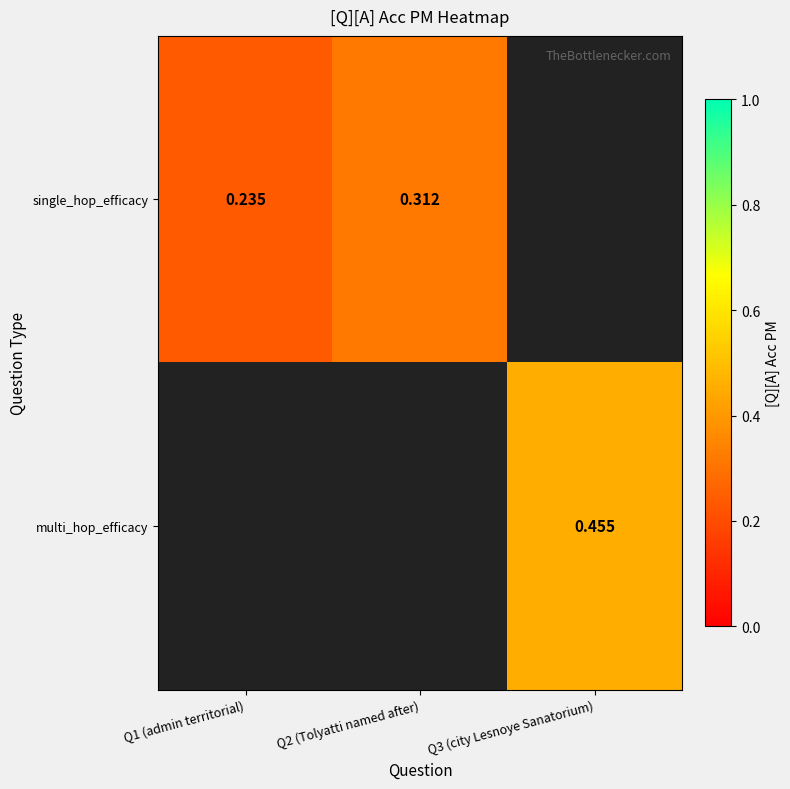

The value of single_hop_efficacy at Q1 (admin territorial) is 0.4. True or false?

False